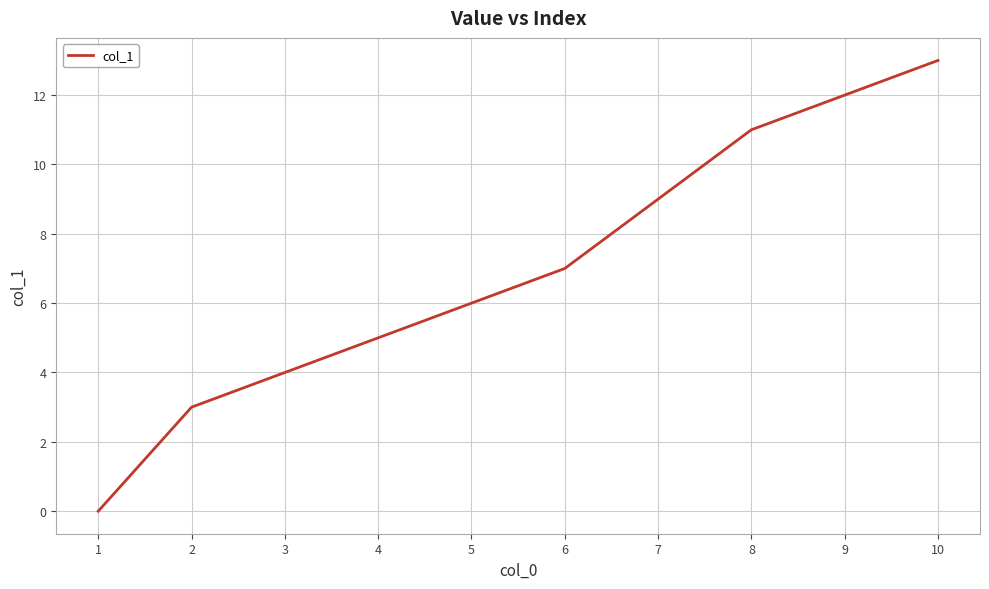

The value at 10 is 5. True or false?

False